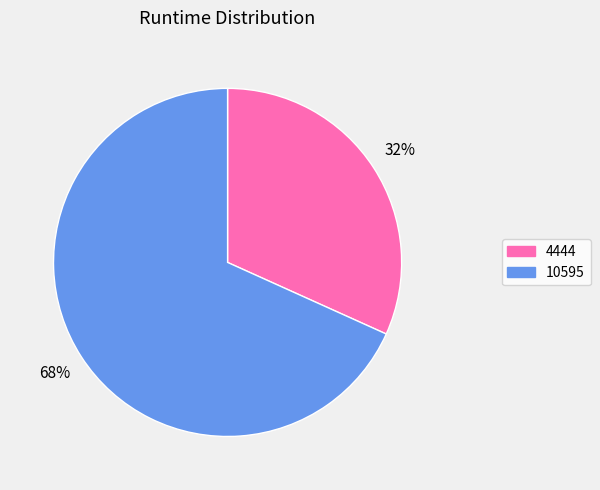

Is it true that 10595 is 68% of the pie?

True